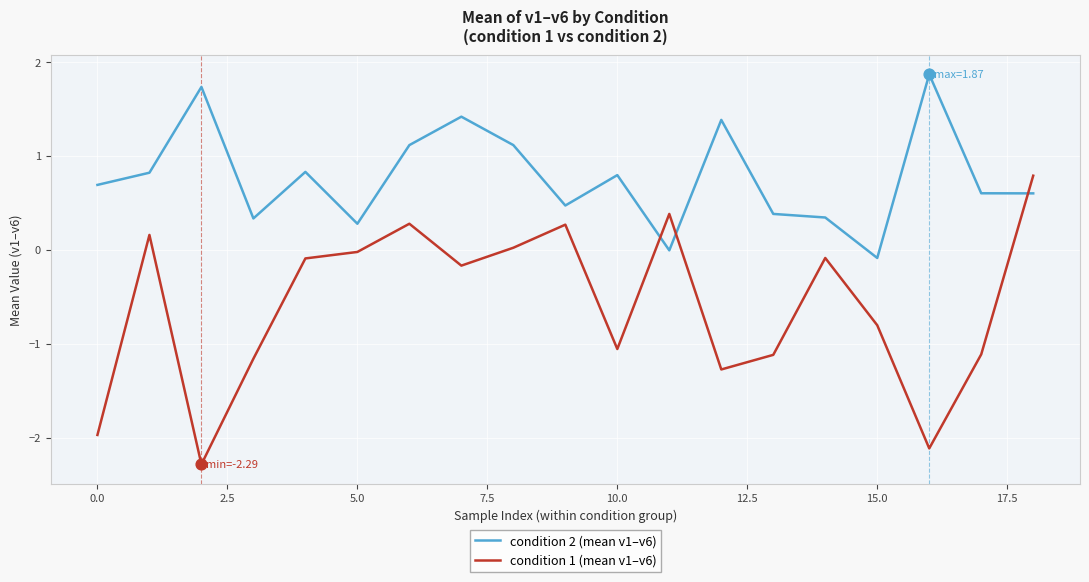

Which series ends up on top after the final intersection of condition 1 (mean v1–v6) and condition 2 (mean v1–v6)?

condition 1 (mean v1–v6)